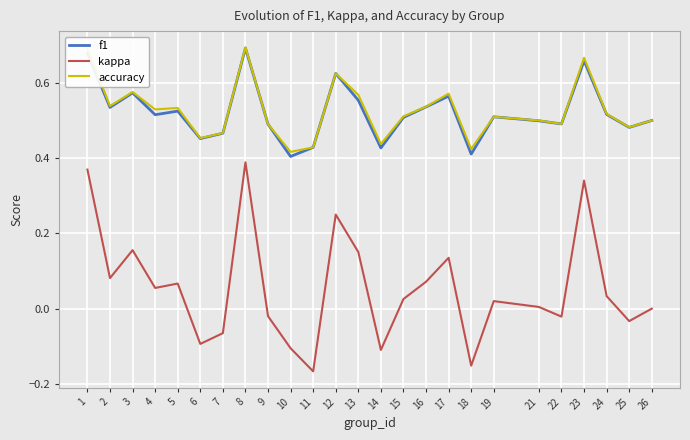

What is the sum of all f1 values?

13.0